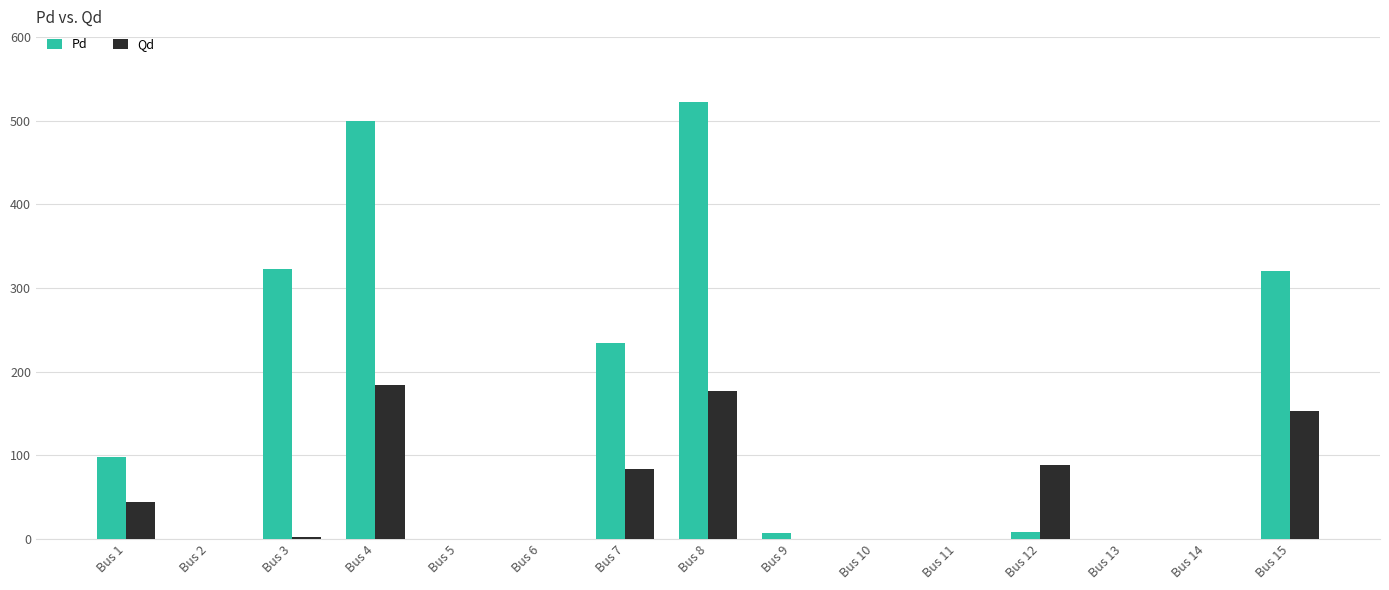

At Bus 2, list the series in order from largest to smallest.

Pd, Qd